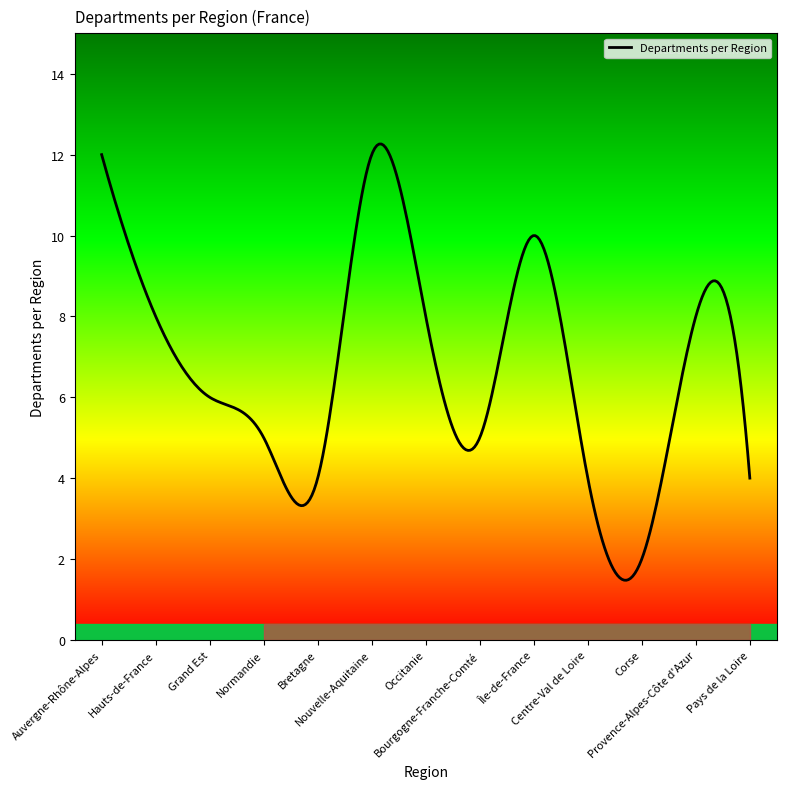

How many distinct data groups are displayed?

1